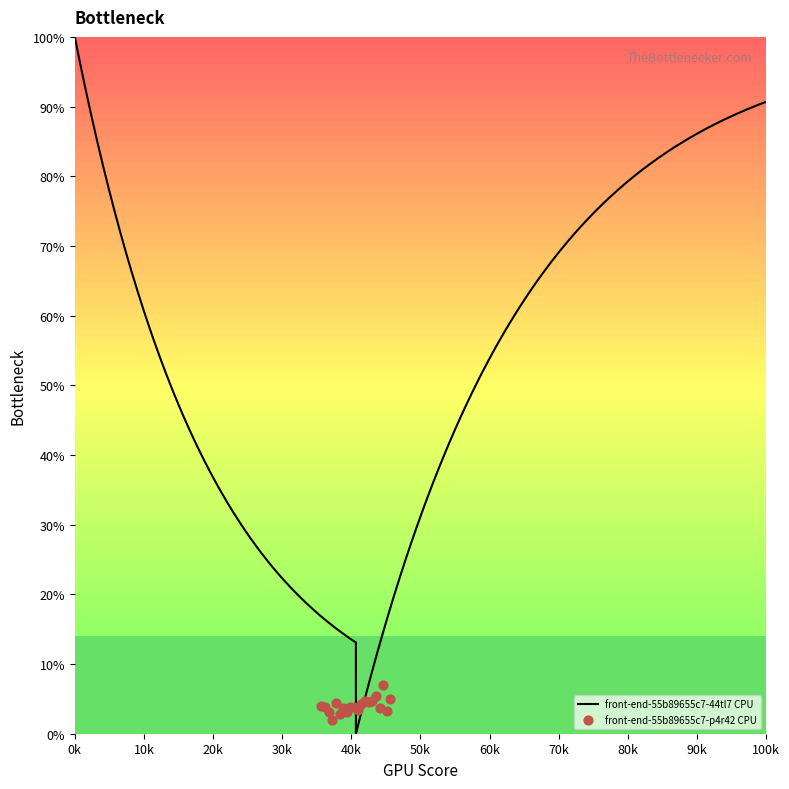

What is the change in value from 12 to 14?

+0.2